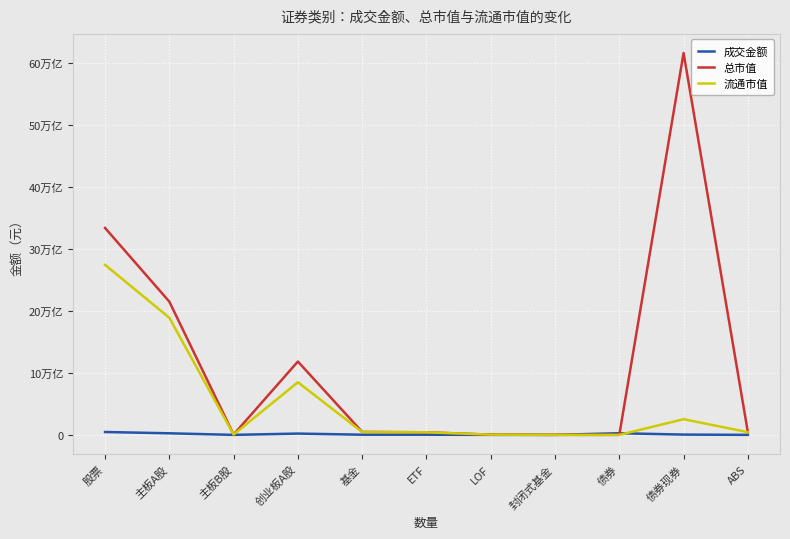

Which series has the widest spread of values?

总市值